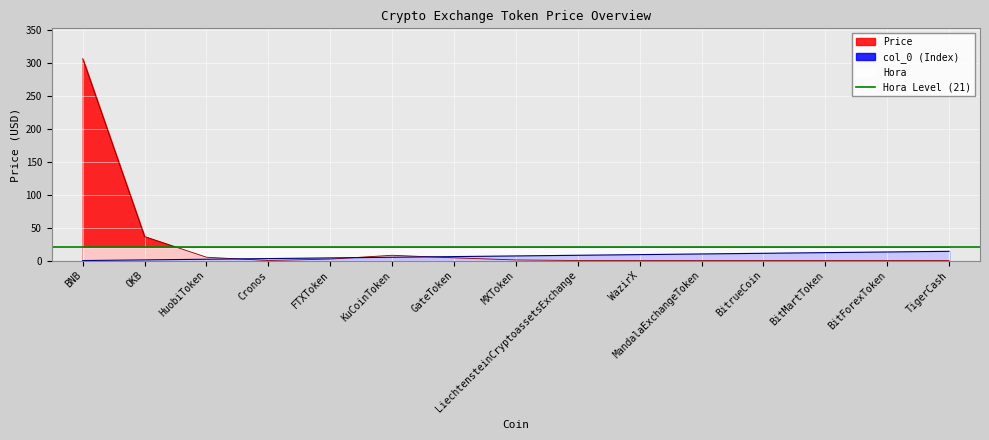

The col_0 series shows 13.2 at MandalaExchangeToken. True or false?

False